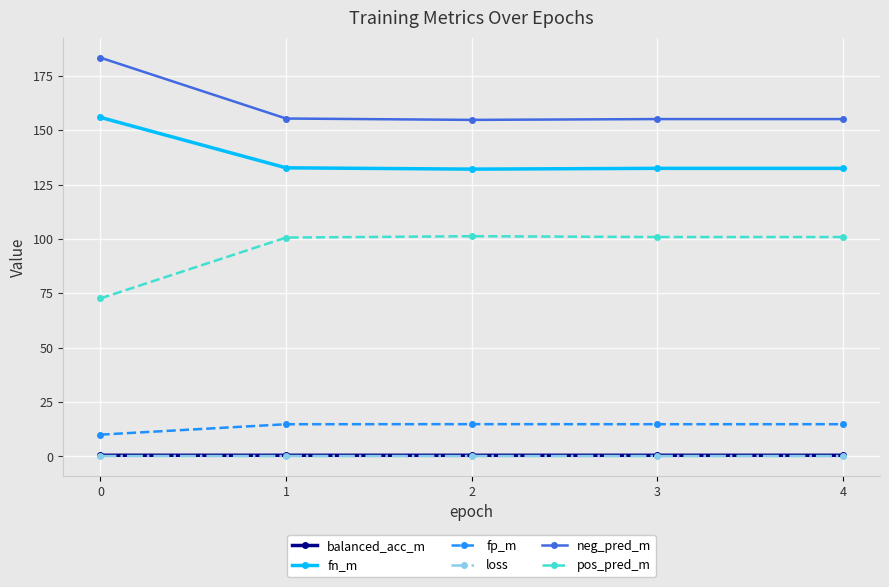

True or false: pos_pred_m has more than 0 points higher than both neighbors.

True